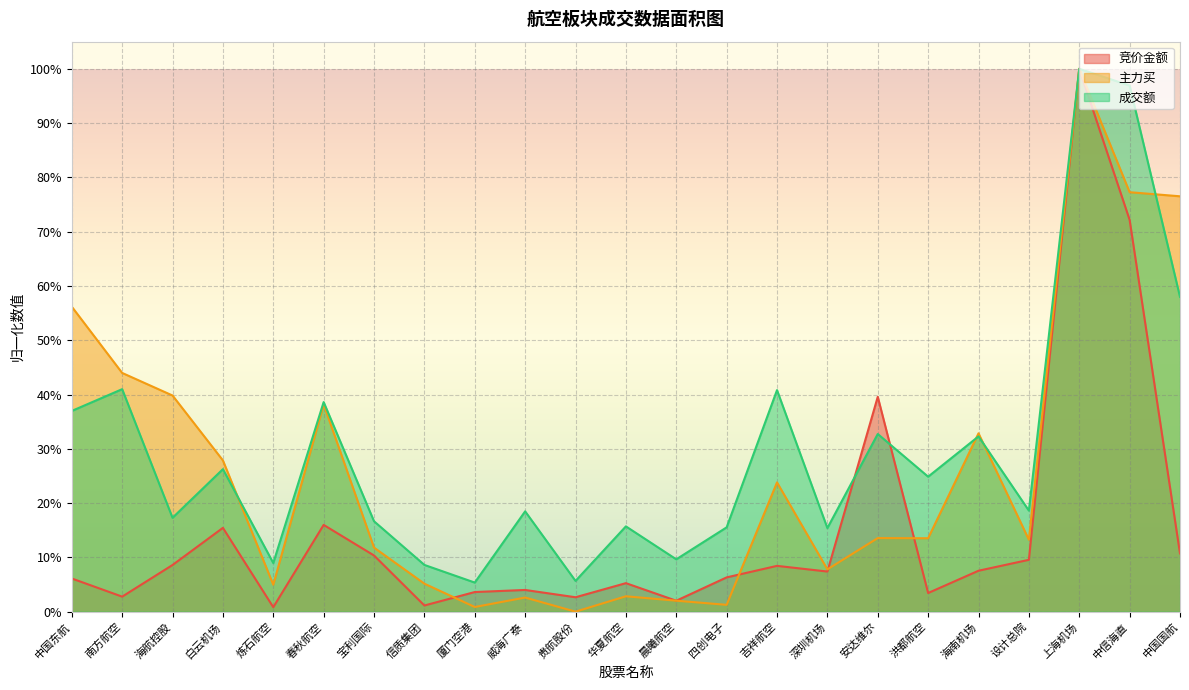

What is the greatest value displayed?

1.0